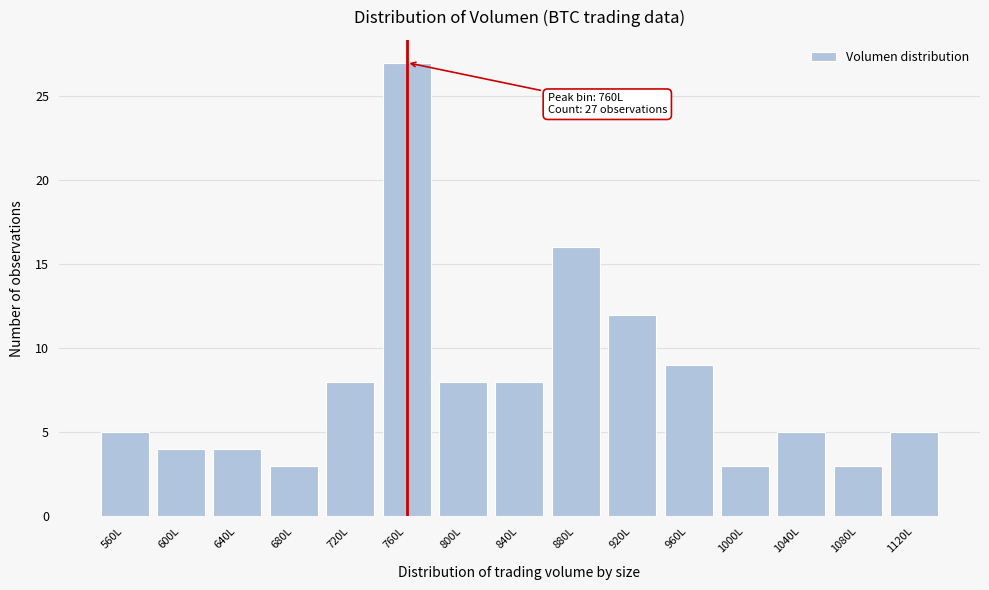

Reading right to left, transcribe all the data shown in this chart.

1120L=5	1080L=3	1040L=5	1000L=3	960L=9	920L=12	880L=16	840L=8	800L=8	760L=27	720L=8	680L=3	640L=4	600L=4	560L=5